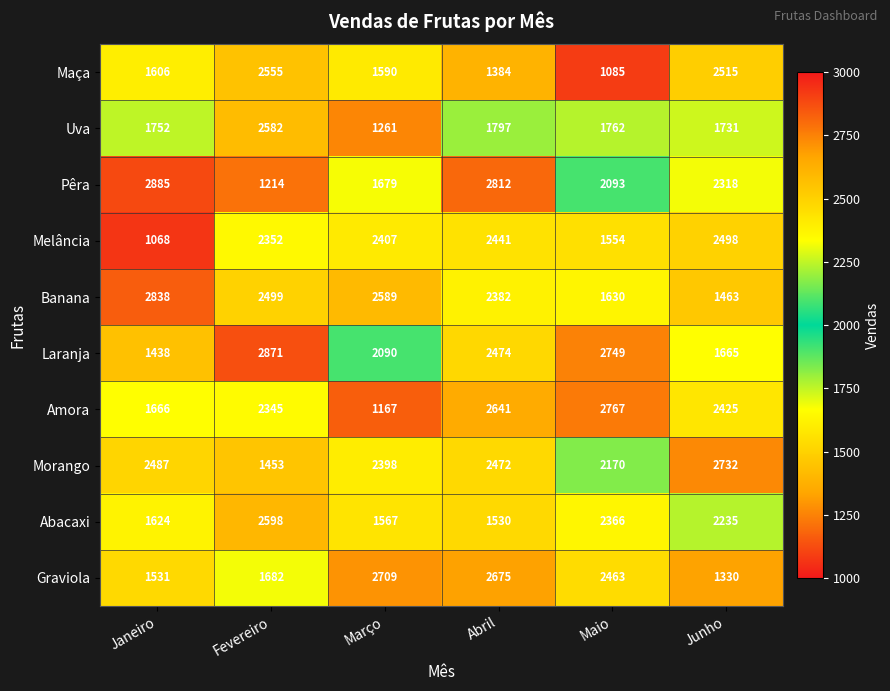

Is it true that Uva equals 3024 at Janeiro?

False